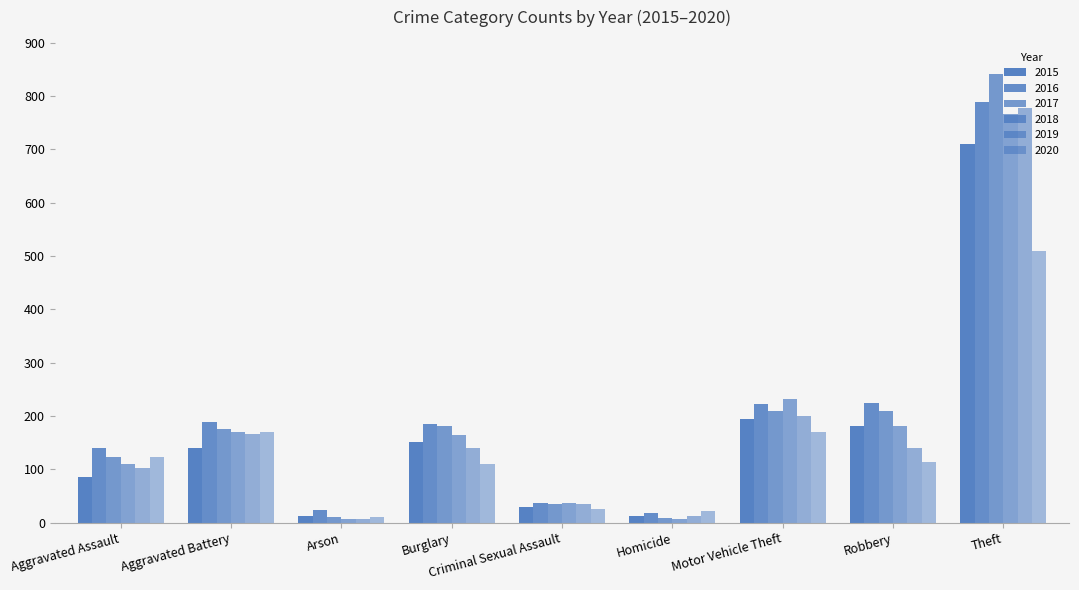

Which label corresponds to the largest value in the chart?

Theft